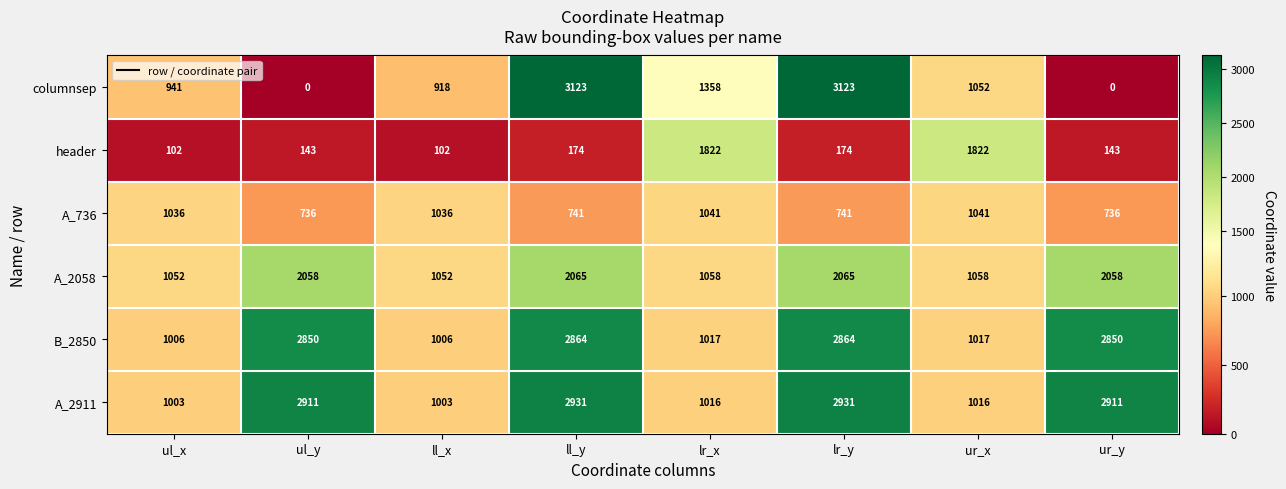

How many categories are shown in the chart?

8